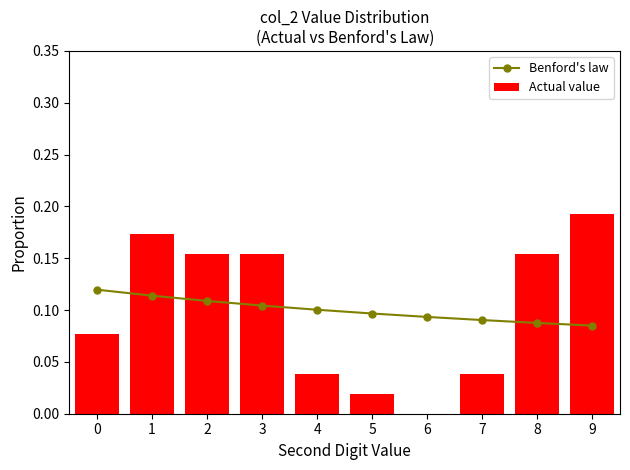

What are all the series names shown in the legend?

Benford's law, Actual value